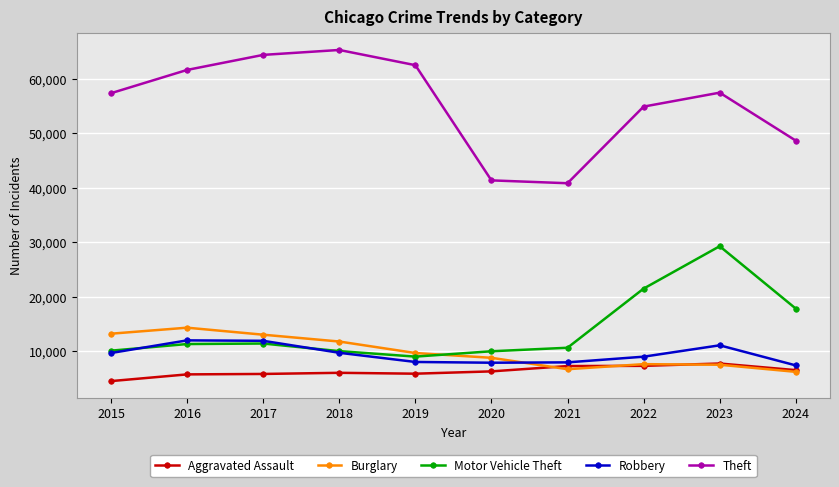

Which series changed the most between 2018 and 2021?

Theft